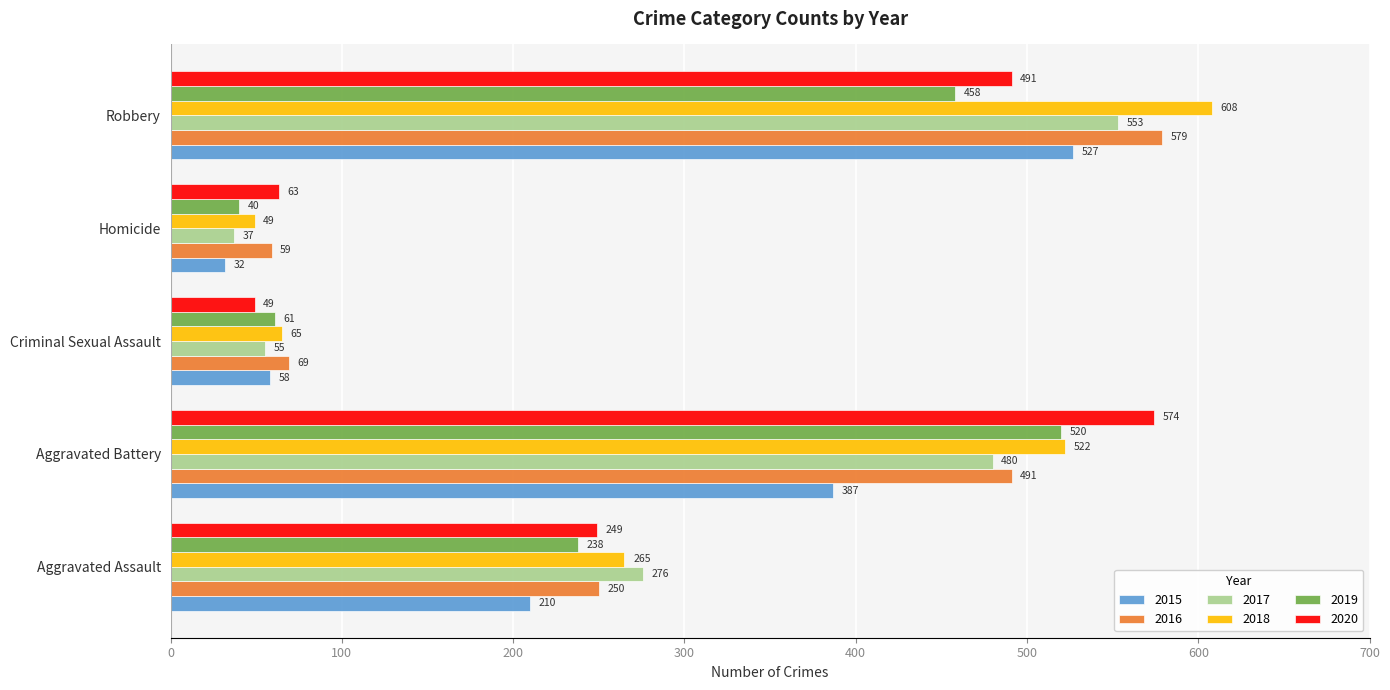

What is the sum of the 2019 values at Robbery and Aggravated Battery?

978